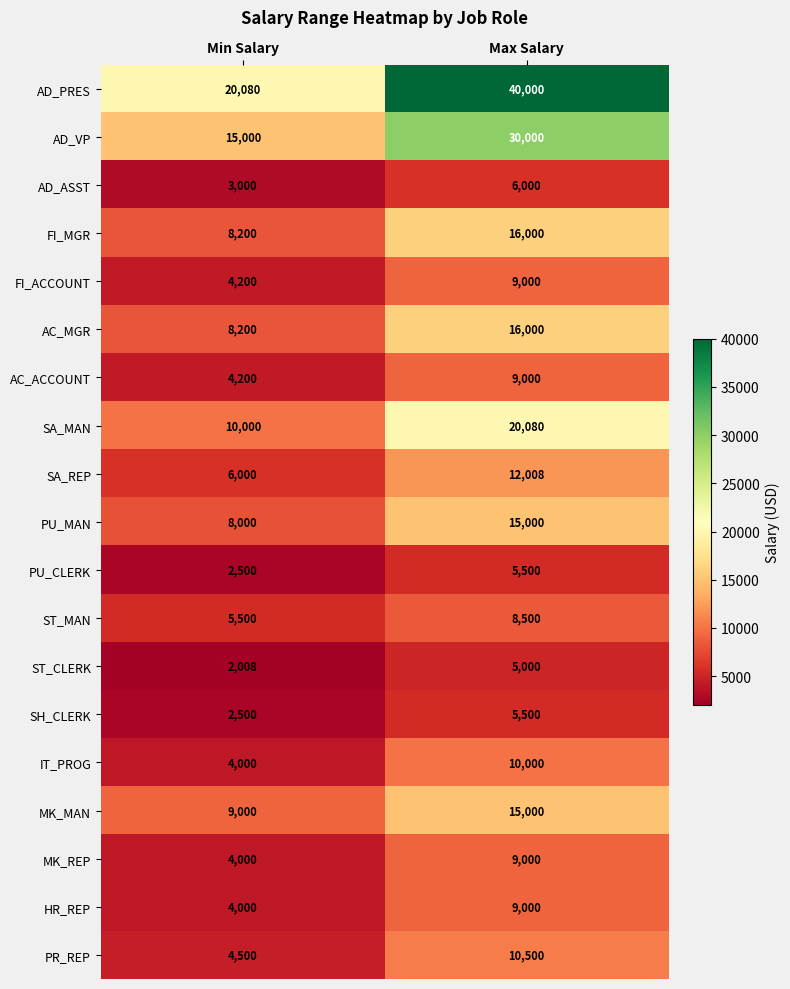

Which series has the widest spread of values?

AD_PRES